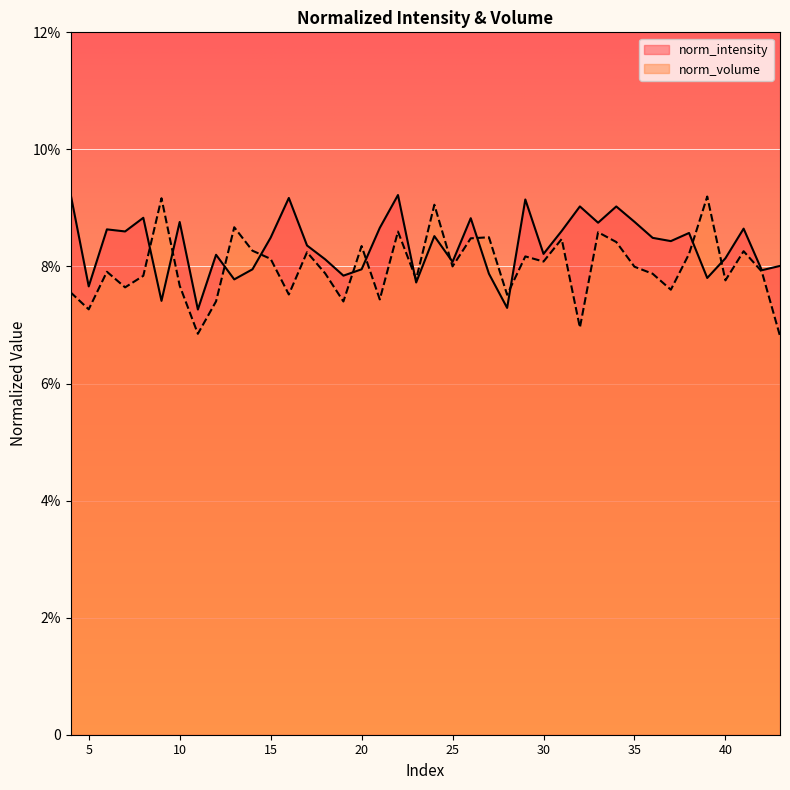

Reading right to left, extract all data points from this chart.

norm_intensity: 43=0.1	42=0.1	41=0.1	40=0.1	39=0.1	38=0.1	37=0.1	36=0.1	35=0.1	34=0.1	33=0.1	32=0.1	31=0.1	30=0.1	29=0.1	28=0.1	27=0.1	26=0.1	25=0.1	24=0.1	23=0.1	22=0.1	21=0.1	20=0.1	19=0.1	18=0.1	17=0.1	16=0.1	15=0.1	14=0.1	13=0.1	12=0.1	11=0.1	10=0.1	9=0.1	8=0.1	7=0.1	6=0.1	5=0.1	4=0.1
norm_volume: 43=0.1	42=0.1	41=0.1	40=0.1	39=0.1	38=0.1	37=0.1	36=0.1	35=0.1	34=0.1	33=0.1	32=0.1	31=0.1	30=0.1	29=0.1	28=0.1	27=0.1	26=0.1	25=0.1	24=0.1	23=0.1	22=0.1	21=0.1	20=0.1	19=0.1	18=0.1	17=0.1	16=0.1	15=0.1	14=0.1	13=0.1	12=0.1	11=0.1	10=0.1	9=0.1	8=0.1	7=0.1	6=0.1	5=0.1	4=0.1